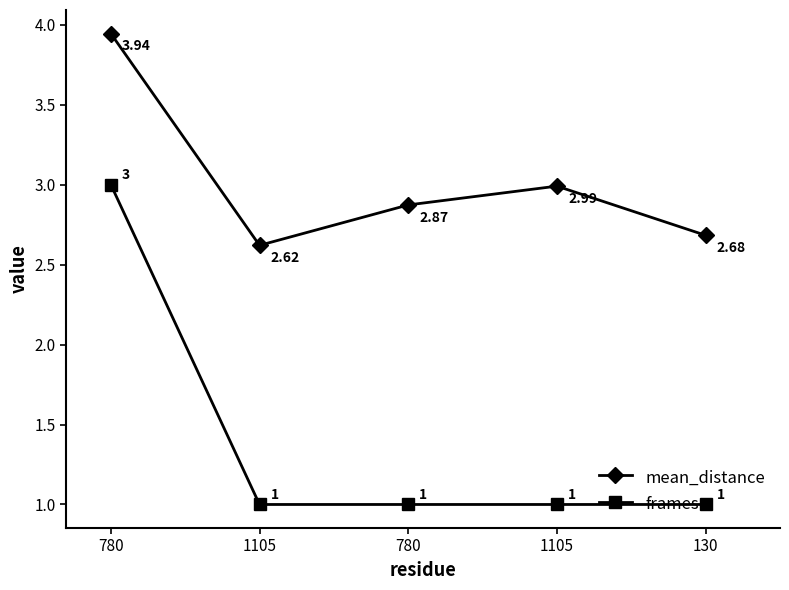

Does the chart have visible grid lines?

No